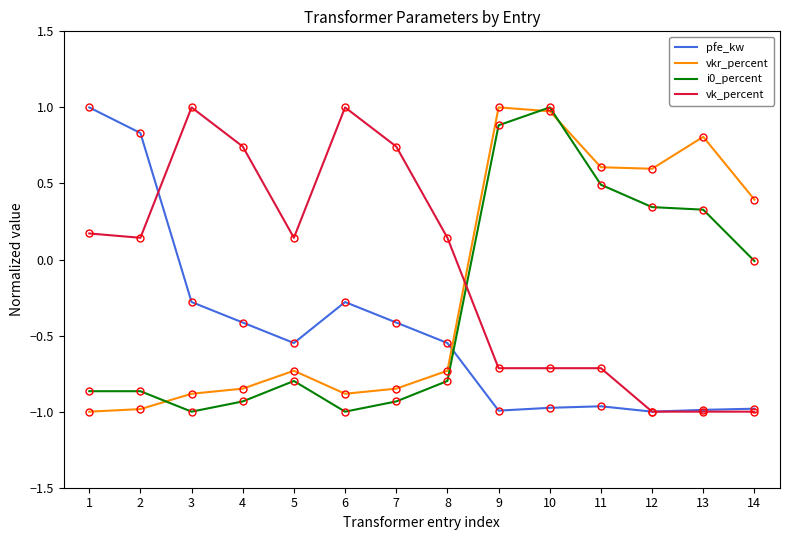

What is the average value of the vk_percent series?

-0.1